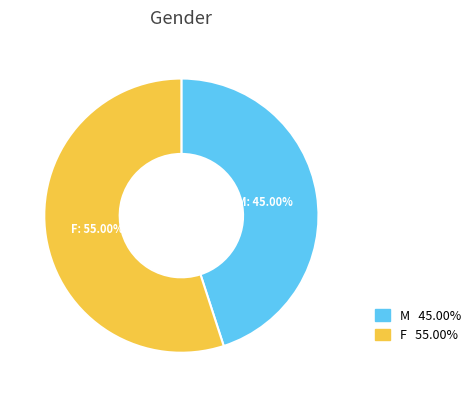

What is the largest slice in the pie chart?

F